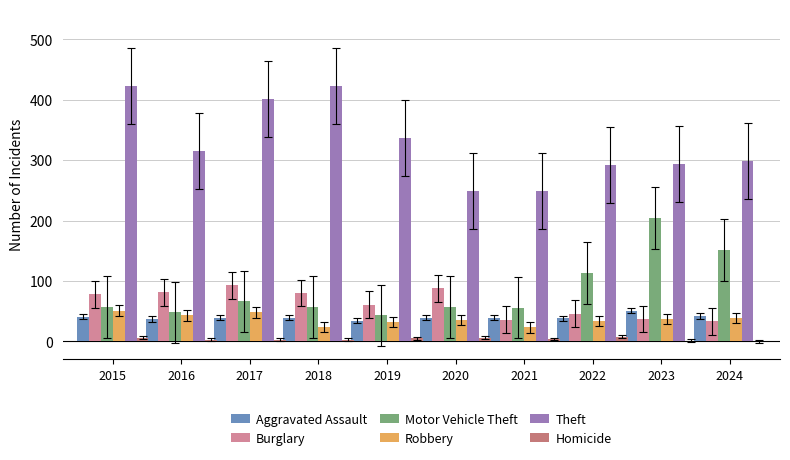

What is the average value of the Theft series?

328